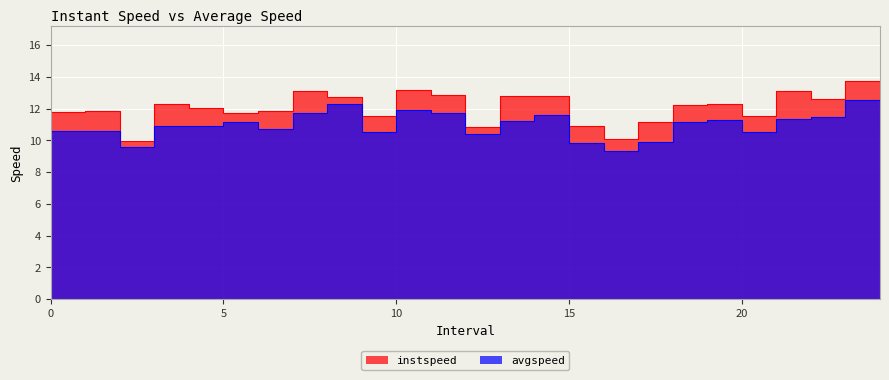

Is the value of avgspeed at 22.0 greater than the value of instspeed at 9.0?

No